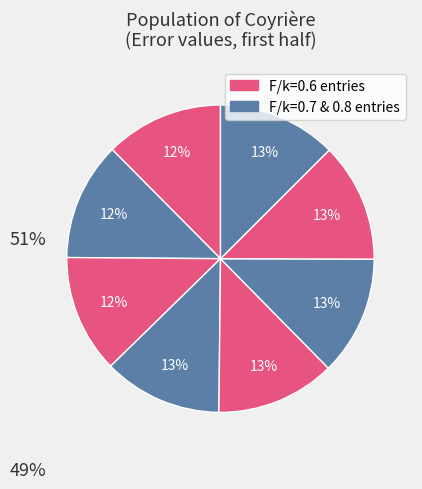

Count the number of slices in the pie.

8